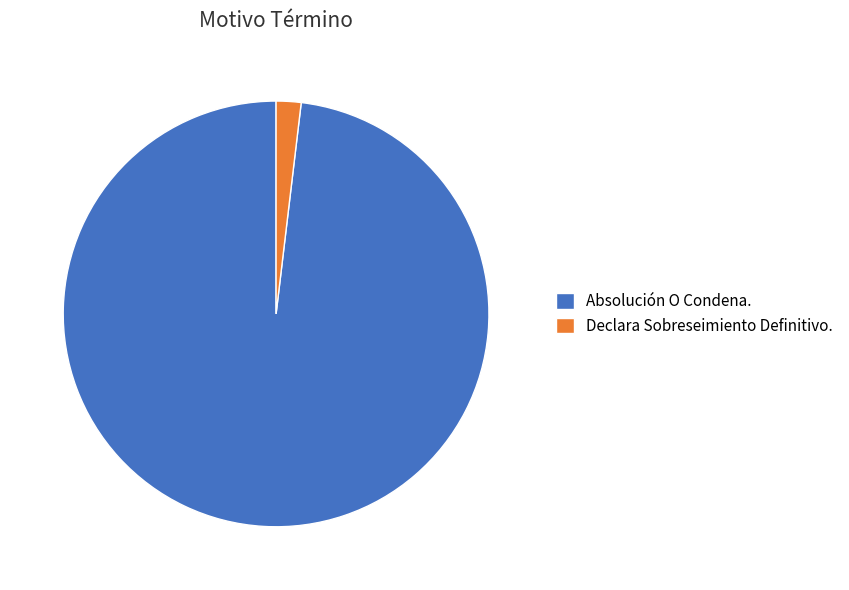

How many slices are in this pie chart?

2